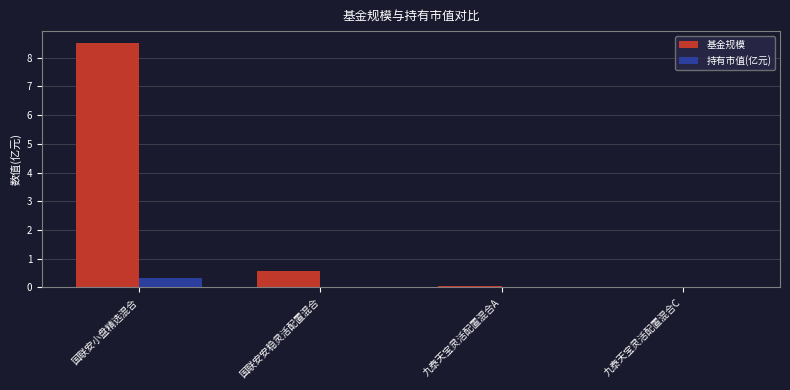

Is the value of 基金规模 at 国联安安稳灵活配置混合 greater than the value of 持有市值(亿元) at 九泰天宝灵活配置混合A?

Yes